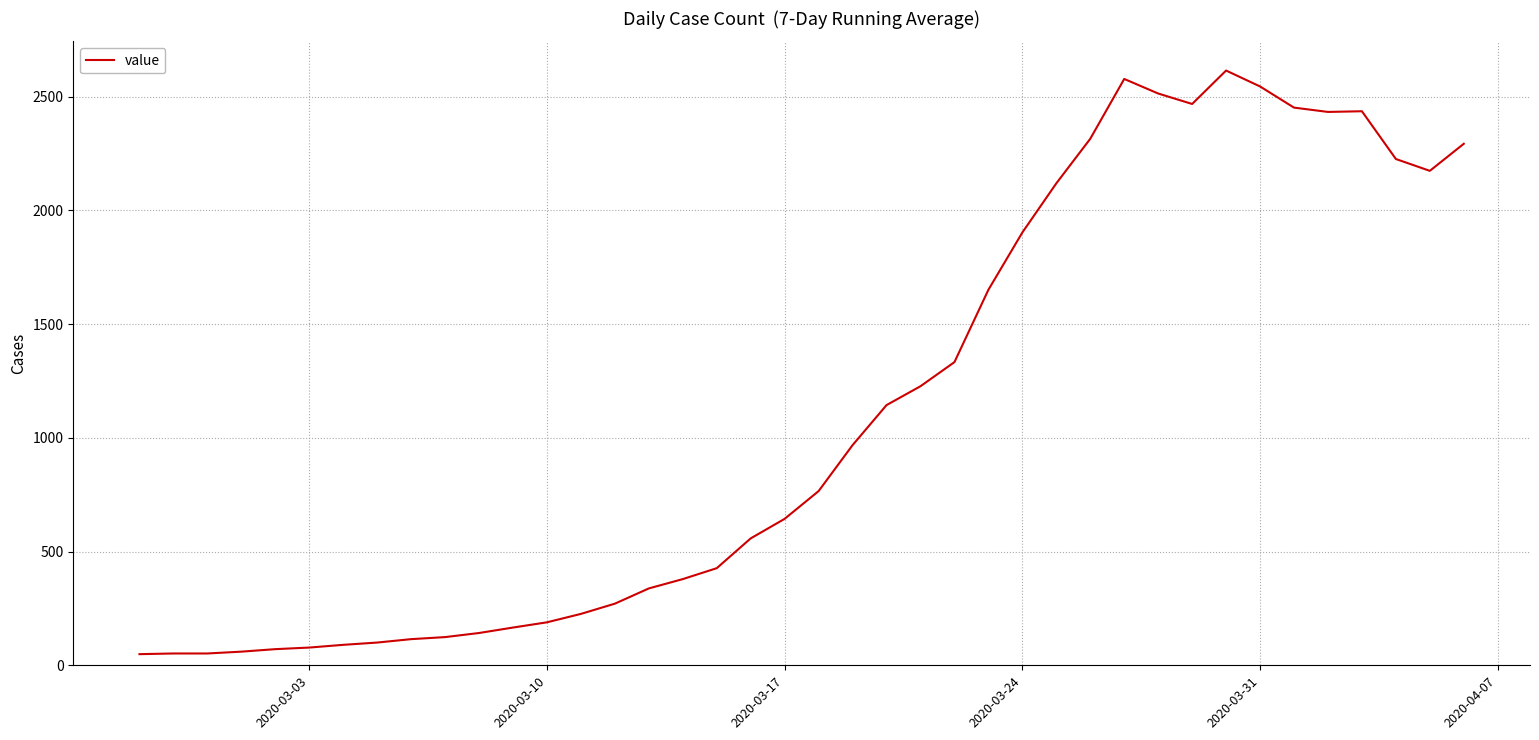

What is the difference between the maximum and minimum values?

2566